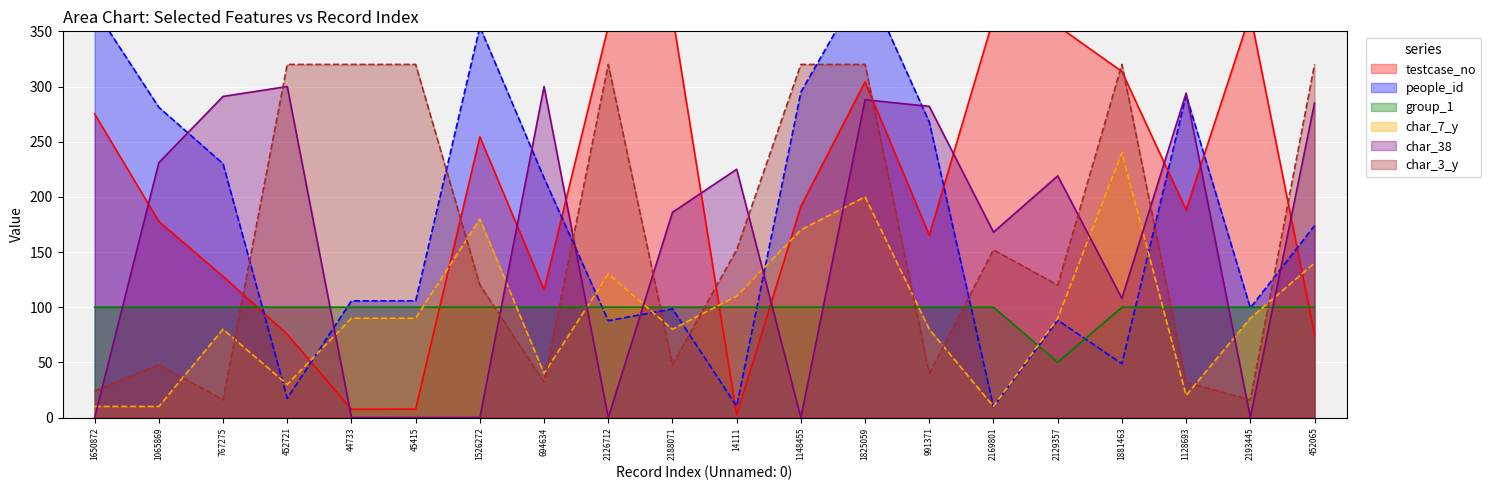

Which category has the highest value in the people_id series?

1825059